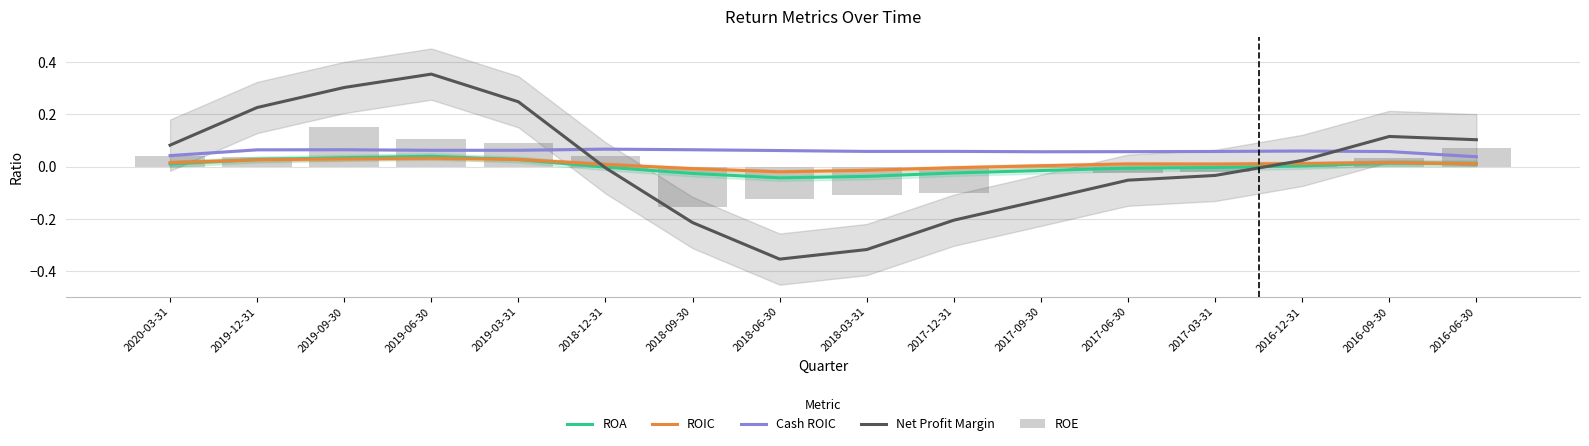

What is the label of the 12th bar from the left?

2017-06-30